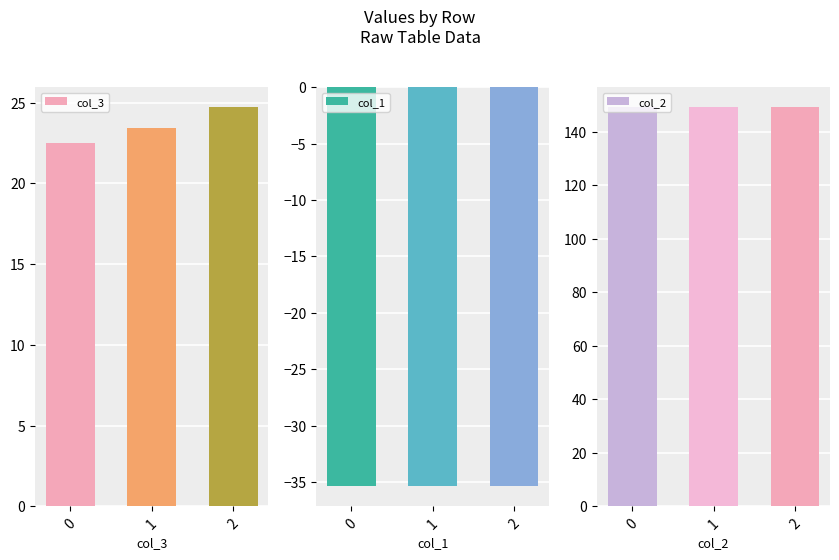

What is the total value across all series at 0?

136.3